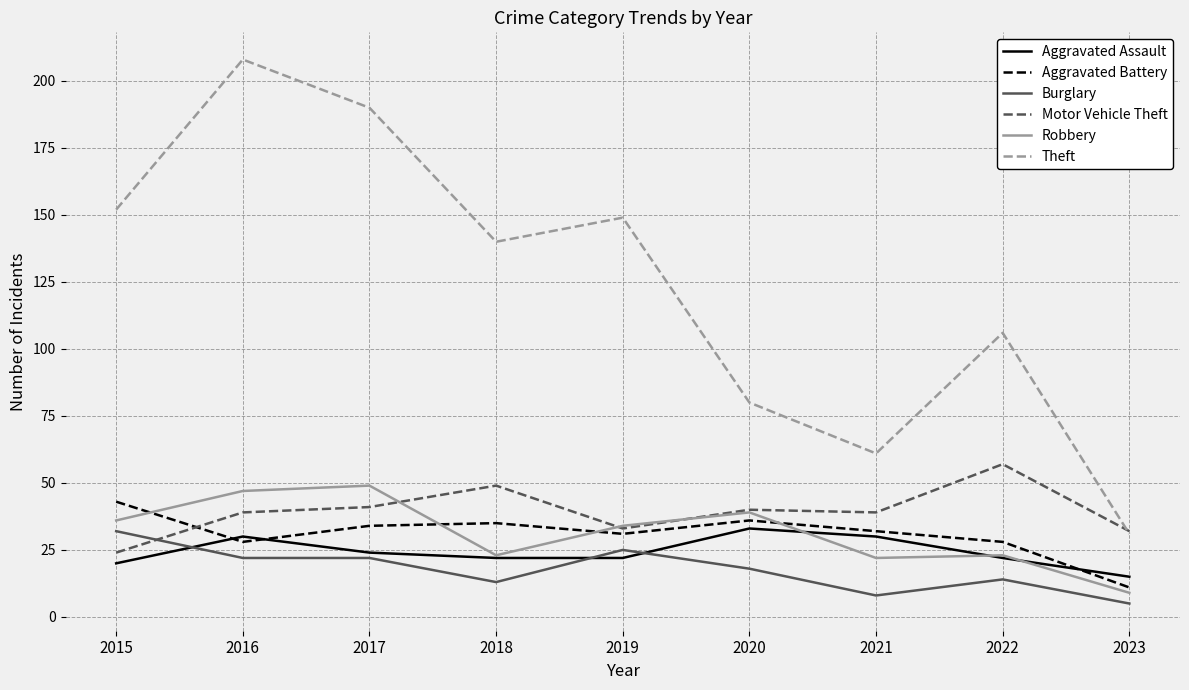

At which label does Aggravated Battery reach its minimum?

2023